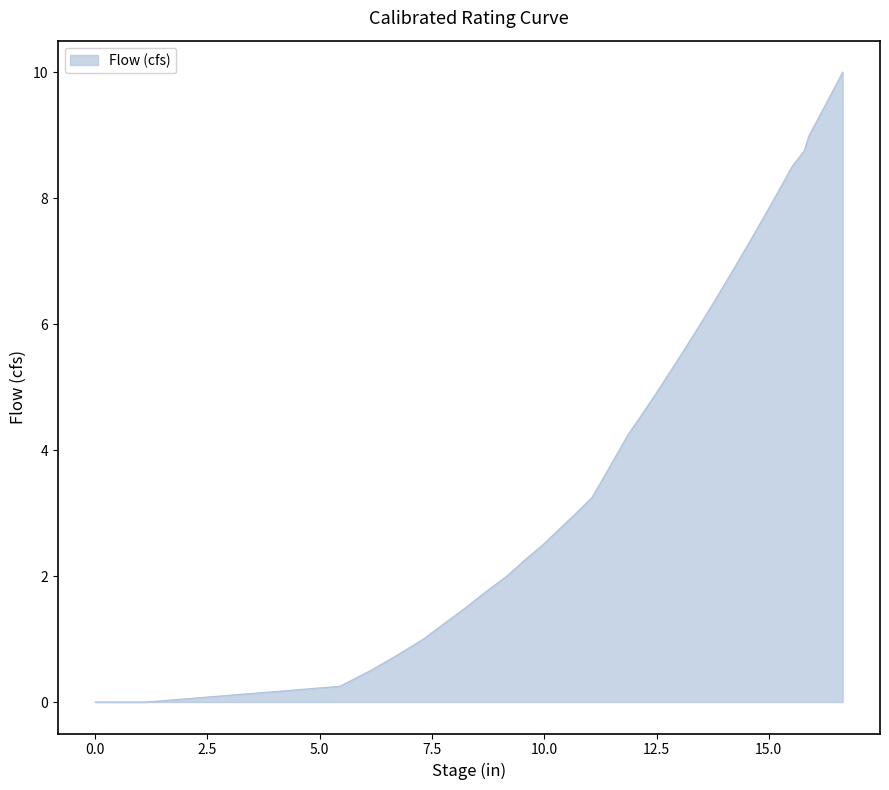

What is the difference between the maximum and minimum values?

10.0